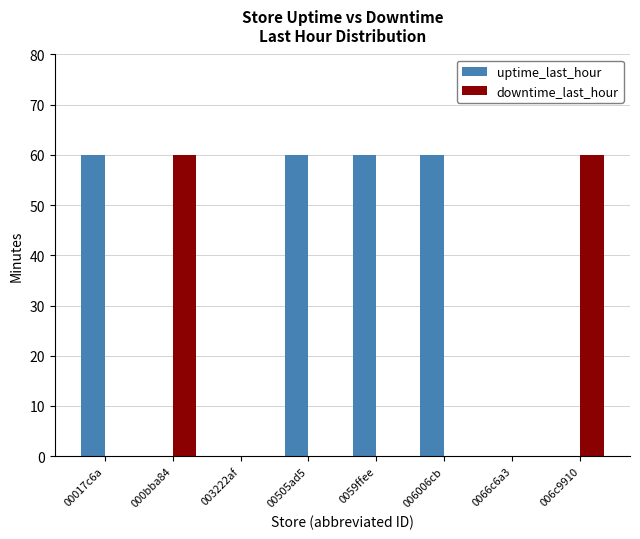

Does the chart contain stacked bars?

No